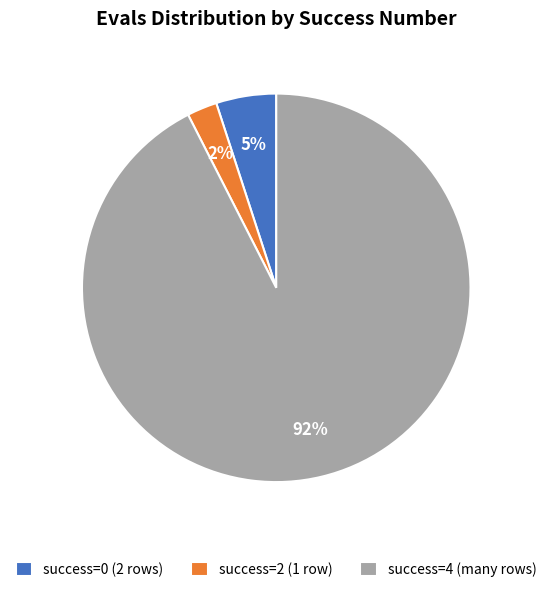

The success=4 (many rows) slice represents 80% of the pie. True or false?

False